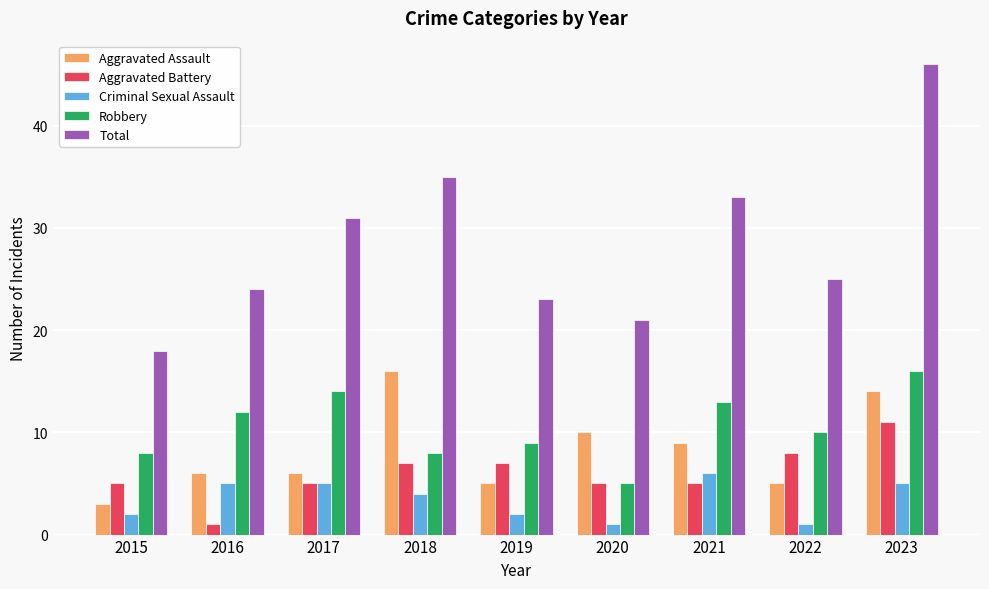

What is the total value across all series at 2019?

46